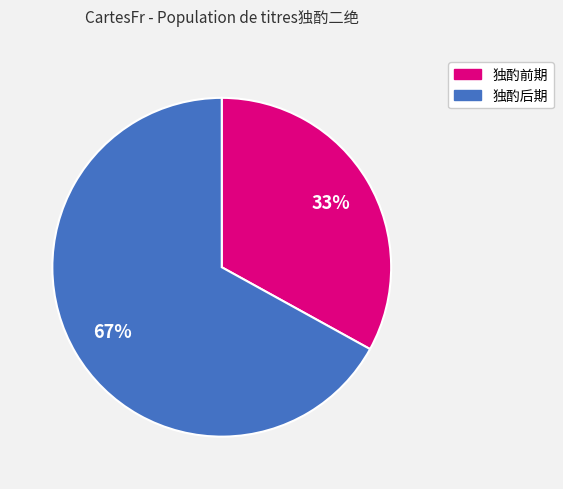

To the nearest percent, what is the difference between the largest and smallest slice percentages?

34%